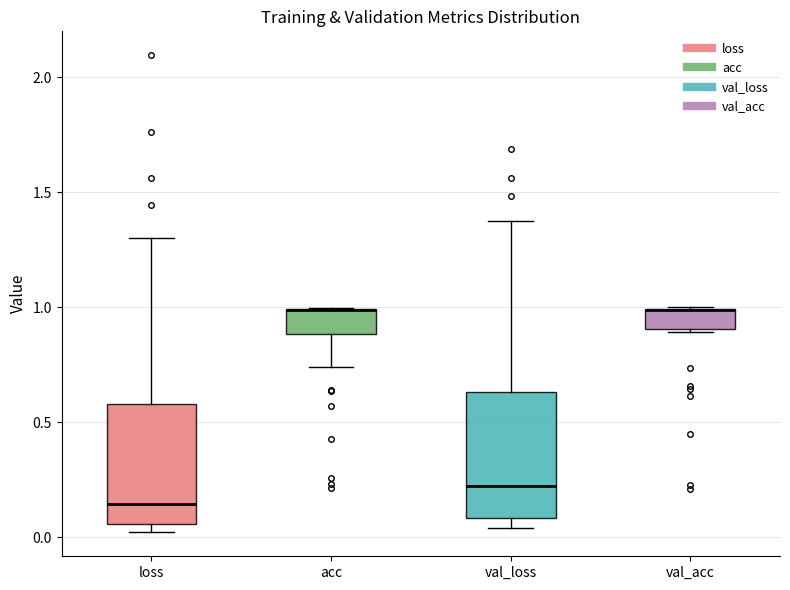

Reading left to right, read every box against the y-axis: the position of its median line, the range the box covers, and the ends of its whiskers. The values are not printed on the chart, so give them approximately, as read against the axis.

loss: median 0.15, box 0.05 to 0.60, whiskers 0.00 to 1.30
acc: median 1.00 (drawn on the box's upper edge), box 0.90 to 1.00, whiskers 0.75 to 1.00
val_loss: median 0.20, box 0.10 to 0.65, whiskers 0.05 to 1.35
val_acc: median 1.00 (drawn on the box's upper edge), box 0.90 to 1.00, whiskers 0.90 to 1.00